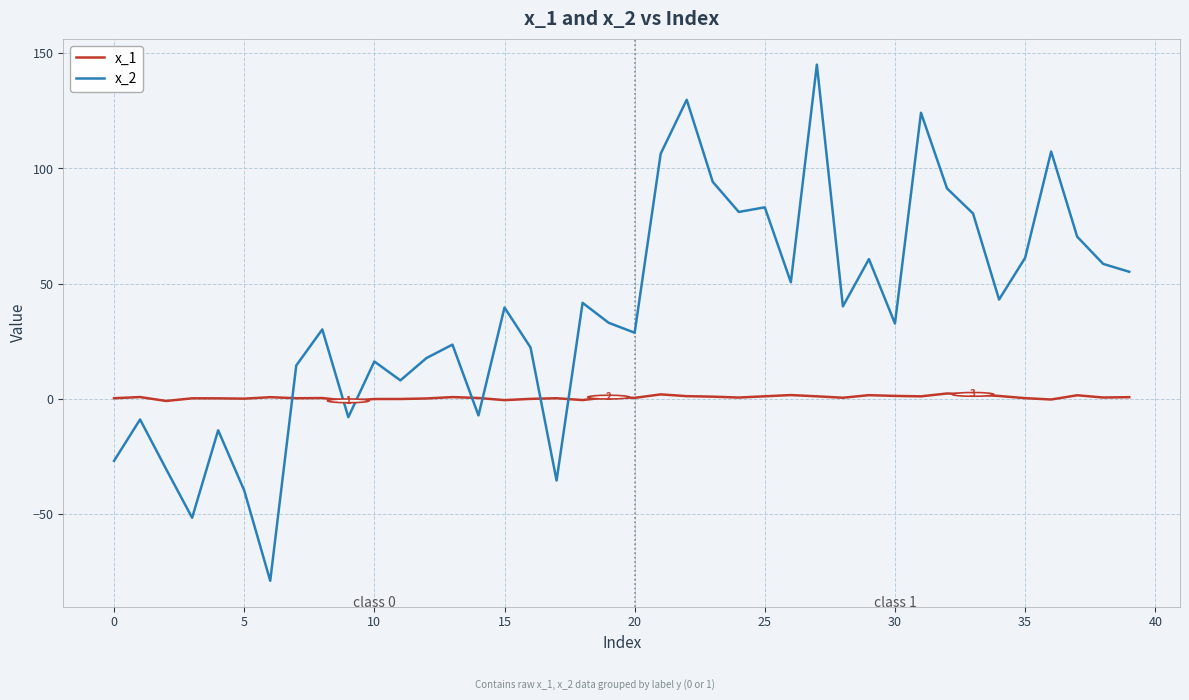

What is the greatest value displayed?

145.1